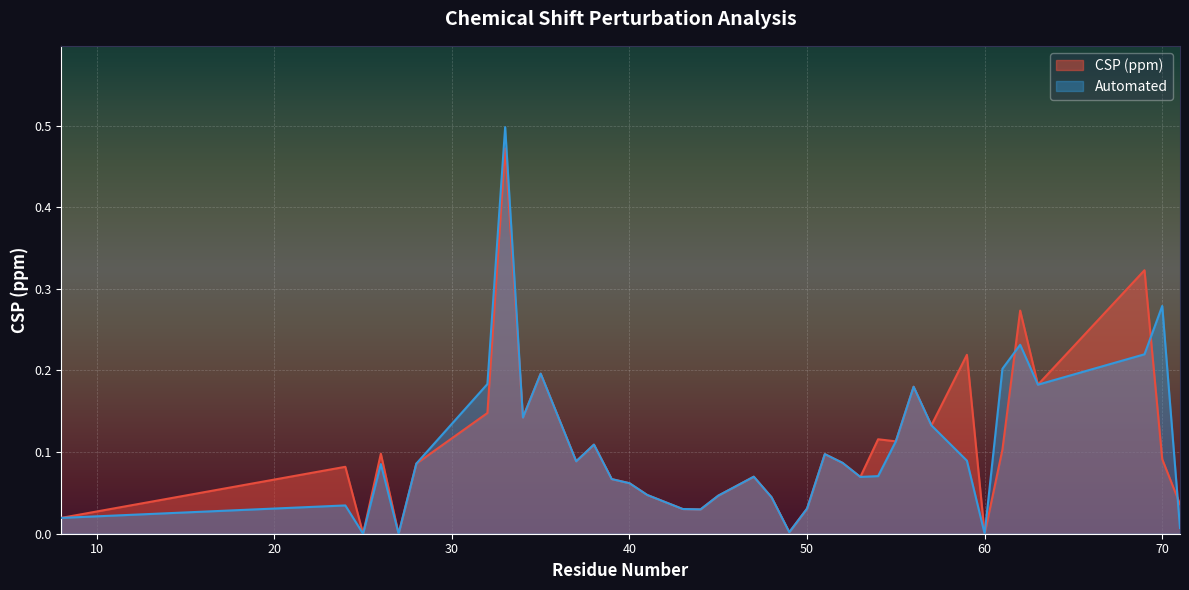

What is the sum of the Automated values at 38 and 47?

0.2